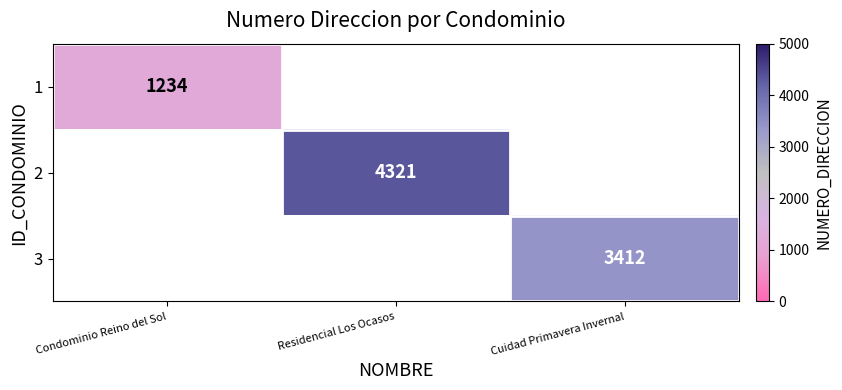

Is it true that 3 equals 772 at Cuidad Primavera Invernal?

False